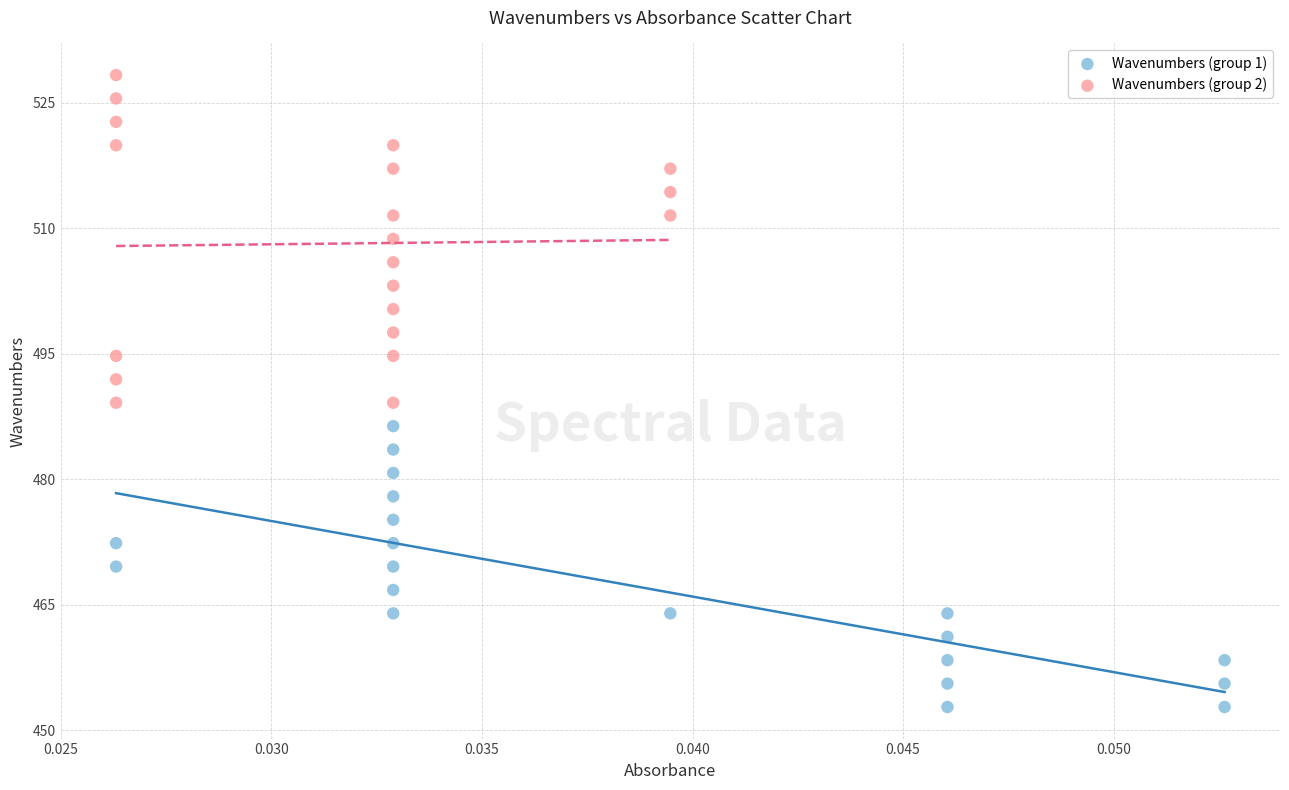

Which series contains the lowest Y value?

Wavenumbers (group 1)